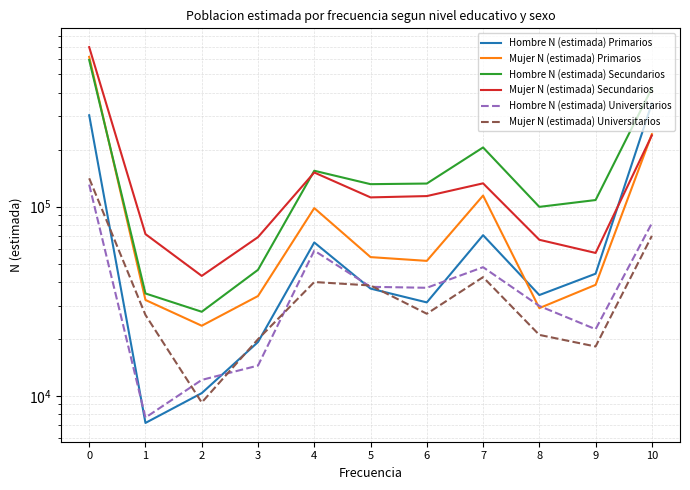

True or false: Hombre N (estimada) Secundarios has more than 2 interior local peaks.

False